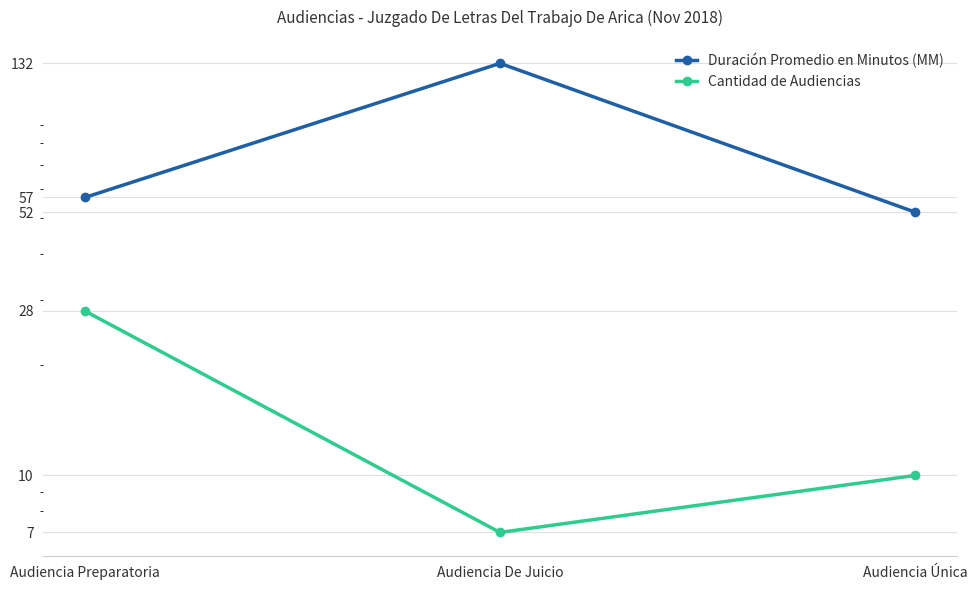

How many lines are shown in the chart?

2